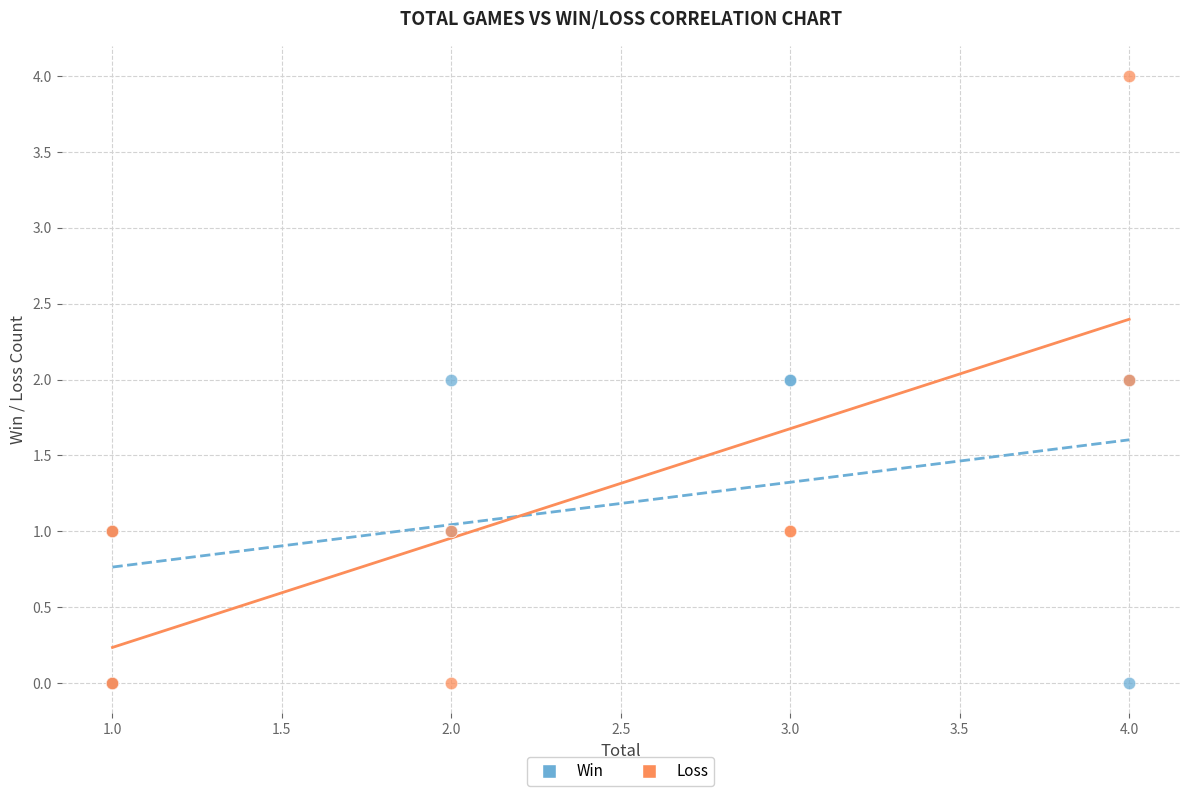

Which series has the largest Y range (max minus min)?

Loss